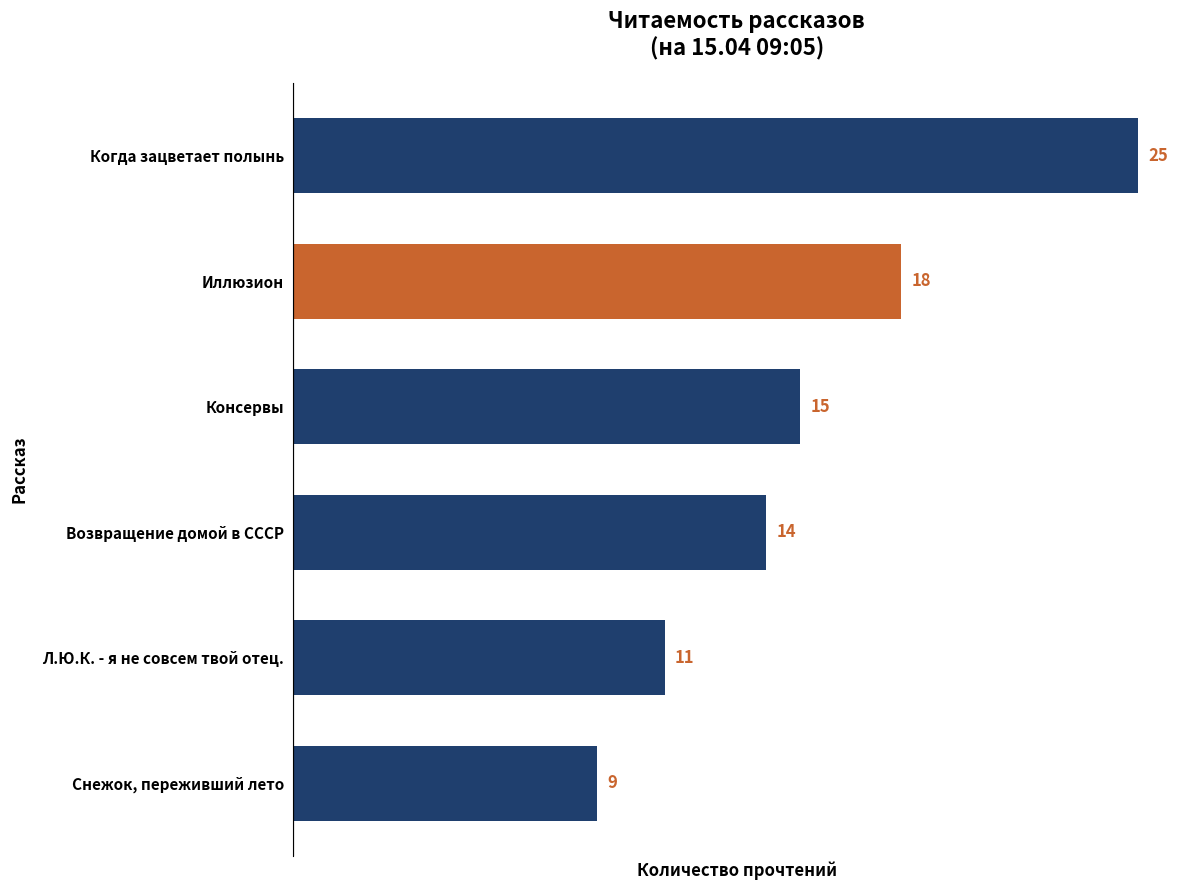

The value at Л.Ю.К. - я не совсем твой отец. is 17. True or false?

False